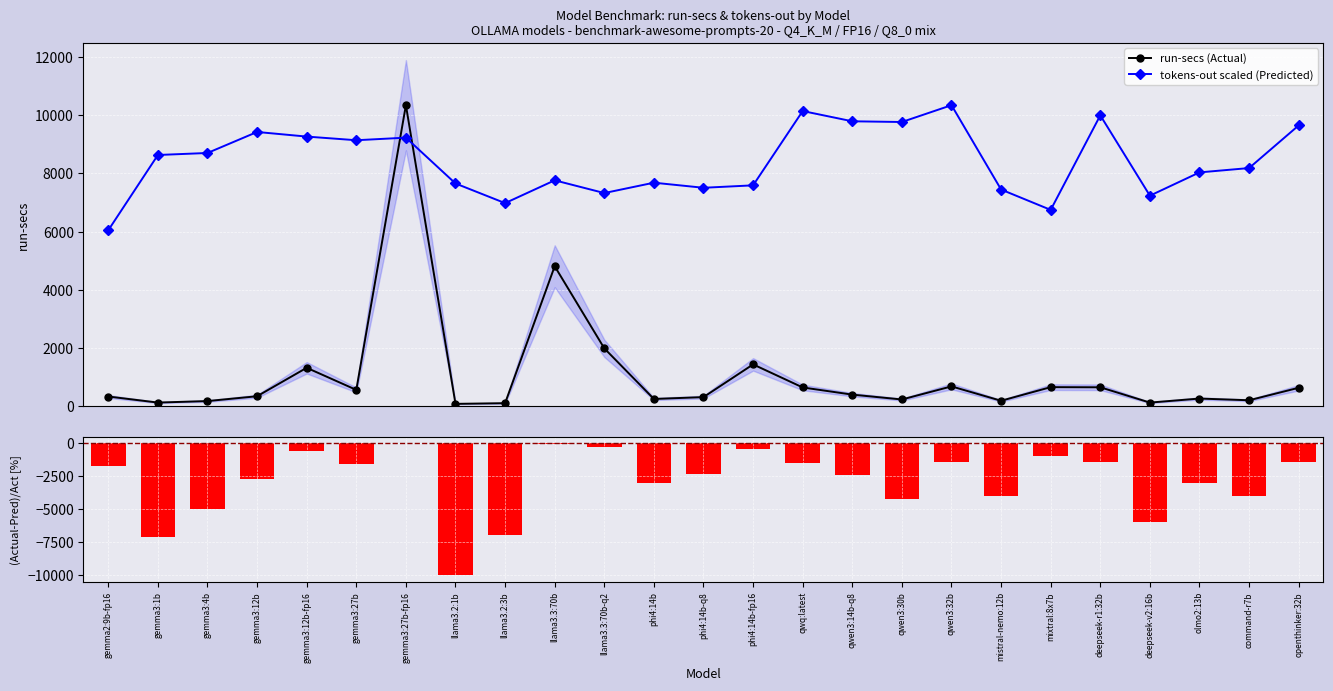

Which series has the largest total across all categories?

tokens-out scaled (Predicted)